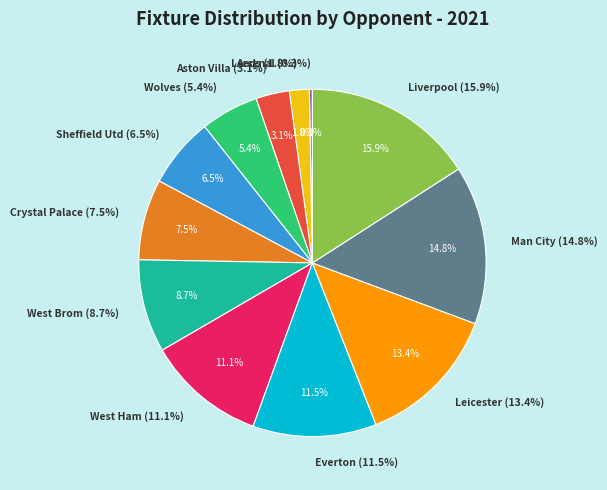

Rank the categories by value from lowest to highest.

Arsenal, Leeds, Aston Villa, Wolves, Sheffield Utd, Crystal Palace, West Brom, West Ham, Everton, Leicester, Man City, Liverpool